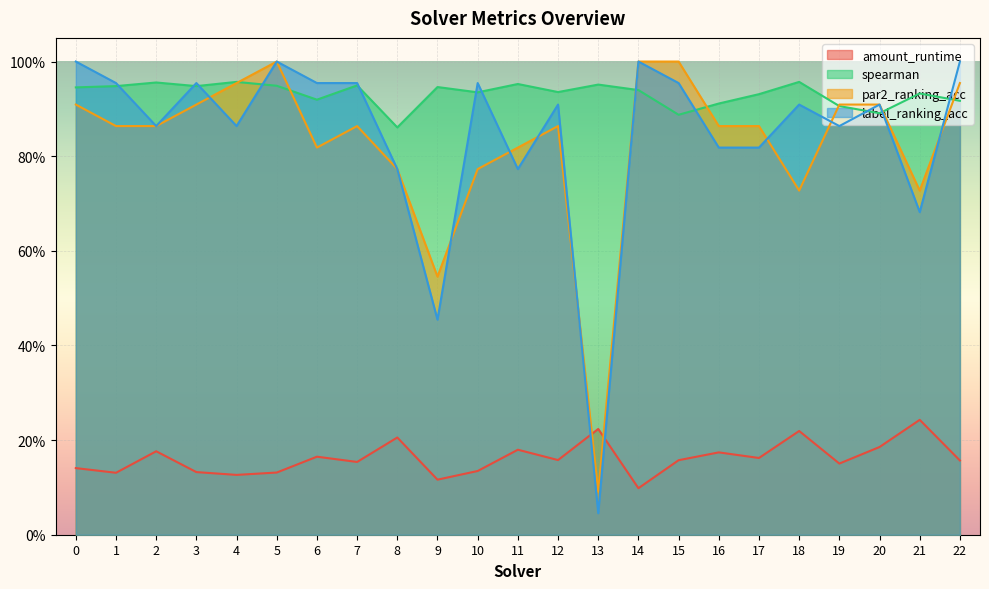

What is the highest value of the par2_ranking_acc series?

1.0